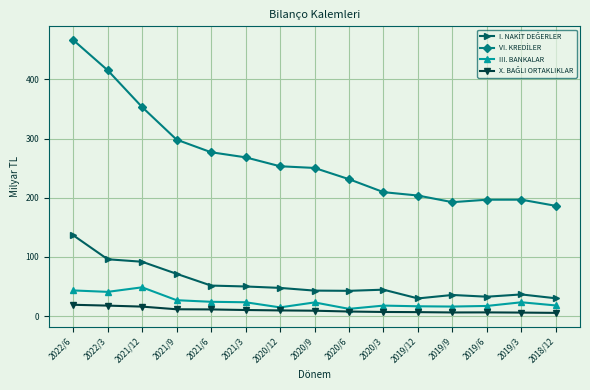

At which category does the chart reach its peak across all series?

2022/6